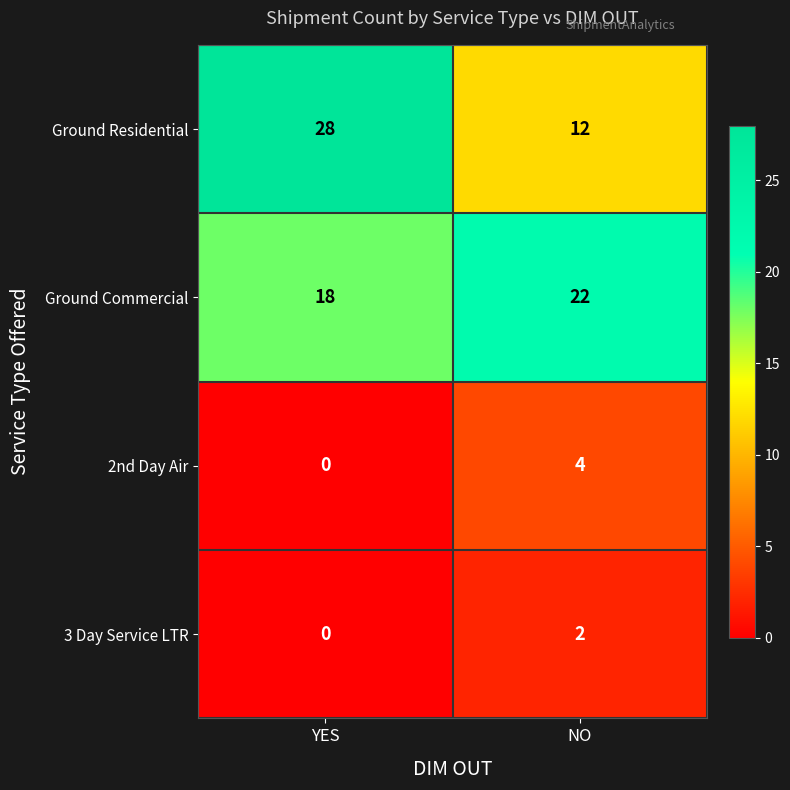

Which series has the widest spread of values?

Ground Residential